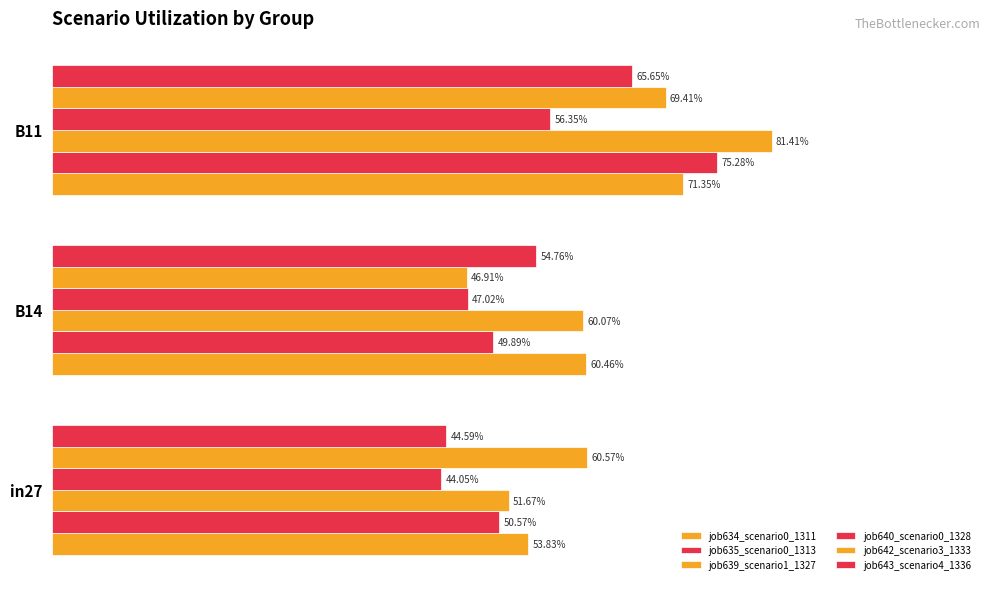

Reading left to right, transcribe all the data shown in this chart.

job634_scenario0_1311: 0.5	0.6	0.7
job635_scenario0_1313: 0.5	0.5	0.8
job639_scenario1_1327: 0.5	0.6	0.8
job640_scenario0_1328: 0.4	0.5	0.6
job642_scenario3_1333: 0.6	0.5	0.7
job643_scenario4_1336: 0.4	0.5	0.7